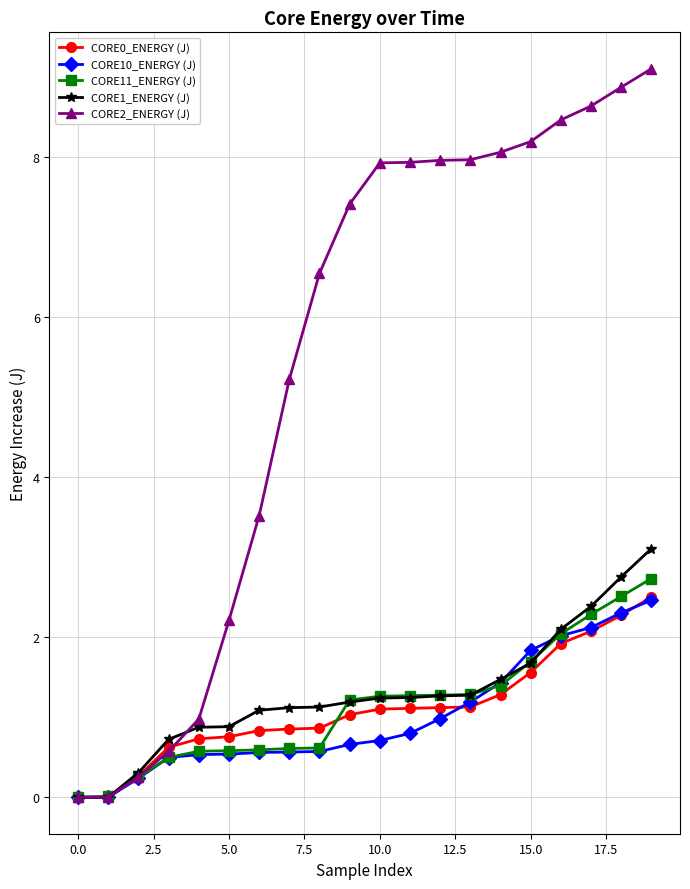

Is this an area chart (filled region under the line)?

No